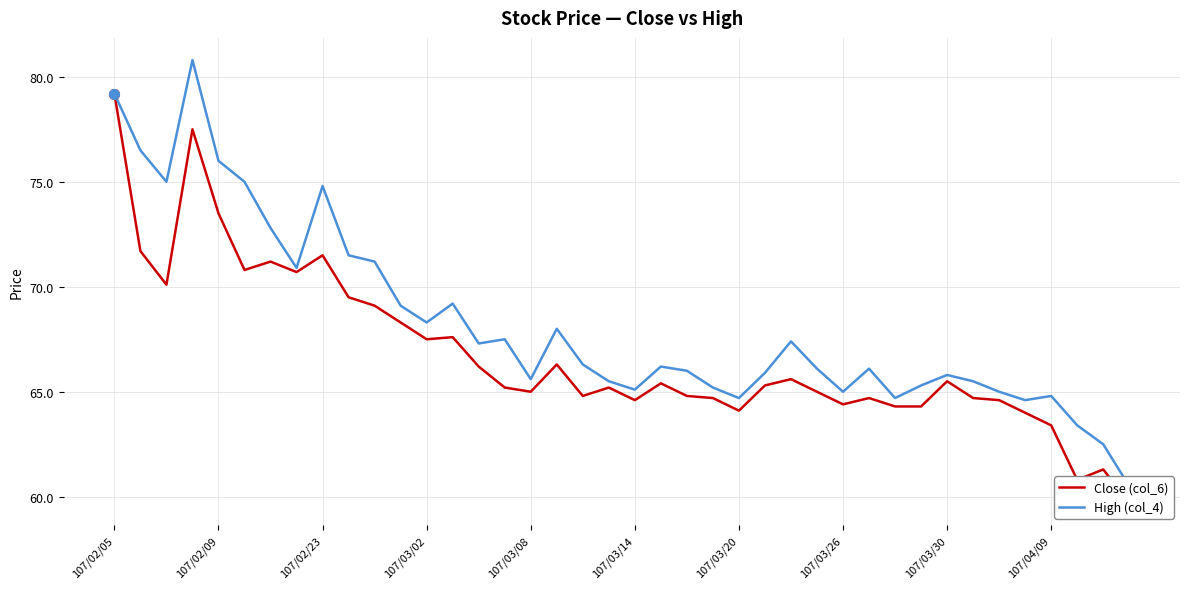

What is the difference between the maximum and minimum values in the High (col_4) series?

20.3